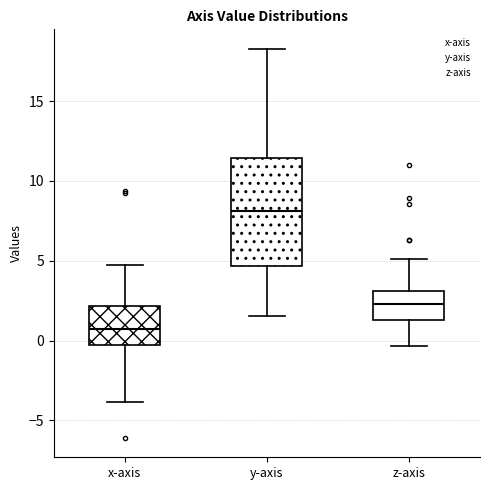

Reading left to right, read every box against the y-axis: the position of its median line, the range the box covers, and the ends of its whiskers. The values are not printed on the chart, so give them approximately, as read against the axis.

x-axis: median 0.5, box 0.0 to 2.0, whiskers -4.0 to 4.5
y-axis: median 8.0, box 4.5 to 11.5, whiskers 1.5 to 18.5
z-axis: median 2.5, box 1.5 to 3.0, whiskers -0.5 to 5.0